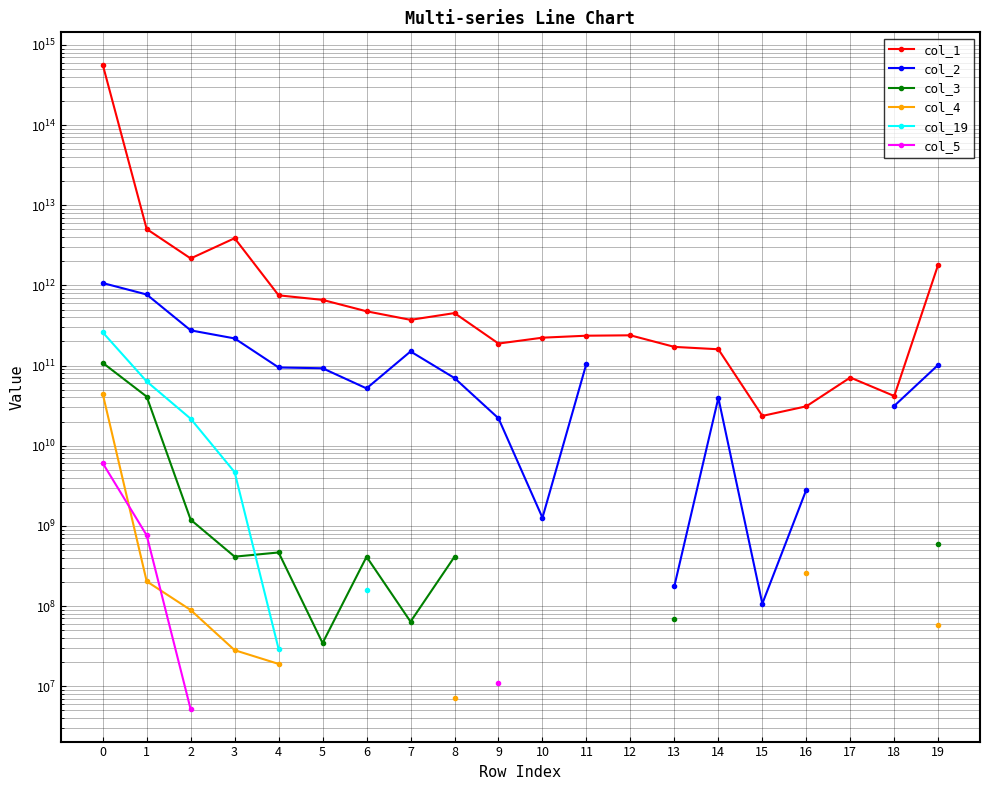

Where is the first local minimum for col_2?

6